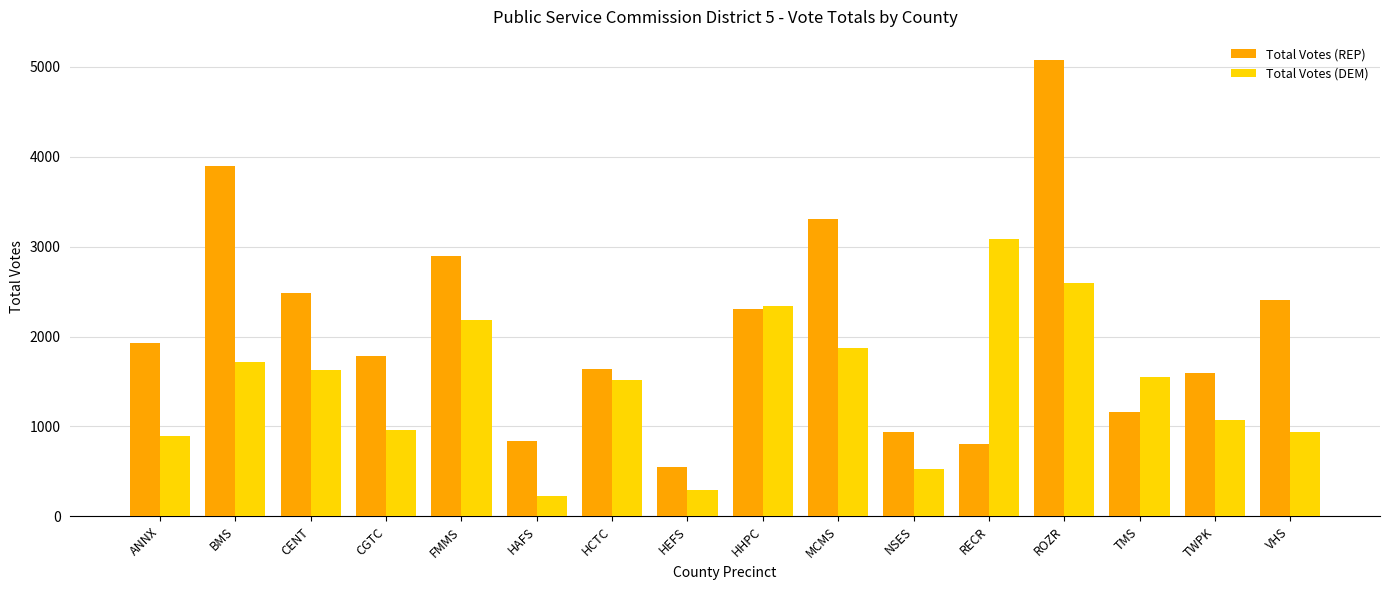

Rank the series at BMS from lowest to highest value.

Total Votes (DEM), Total Votes (REP)